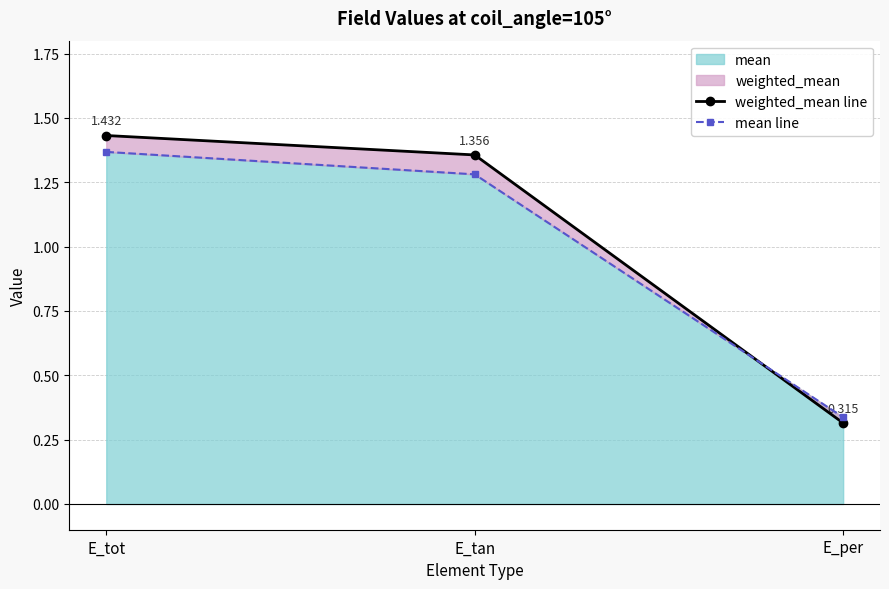

Is it true that weighted_mean line equals 0.7 at E_tot?

False